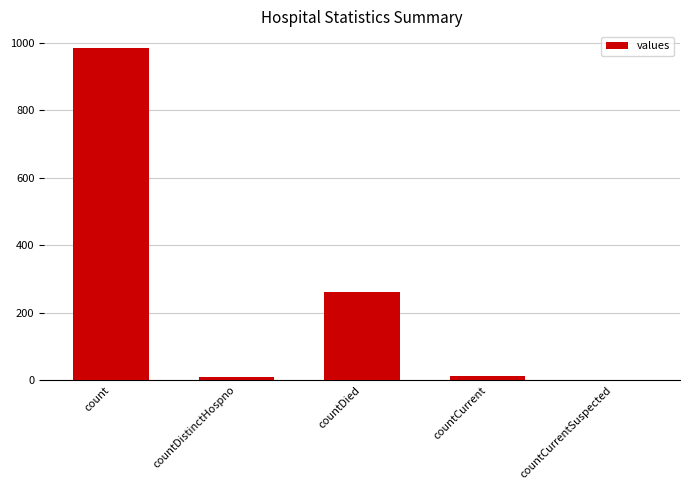

At which label is the value closest to 492?

countDied